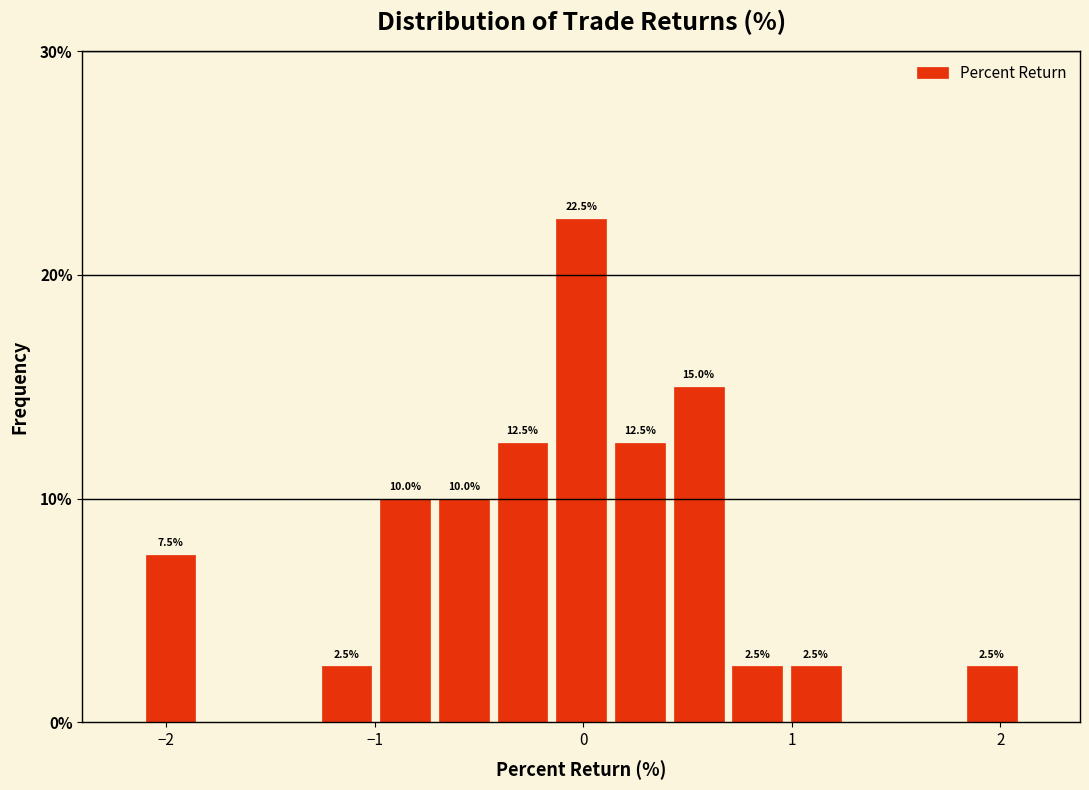

Around what value on the x-axis is the tallest bar? Give the approximate position of its centre, as read against the axis.

0.0